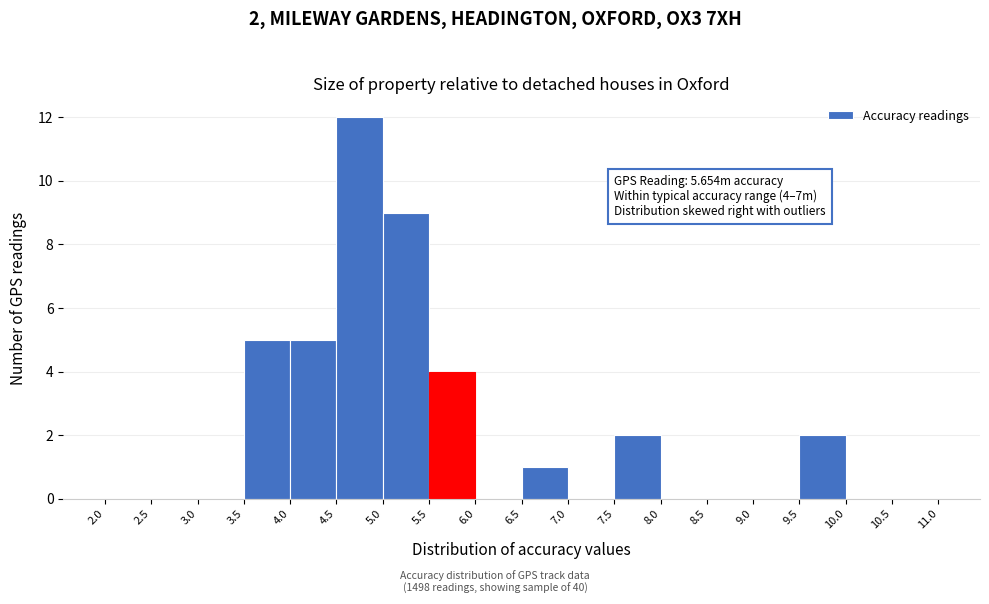

Over which range of the x-axis is the bar tallest?

4.5 to 5.0